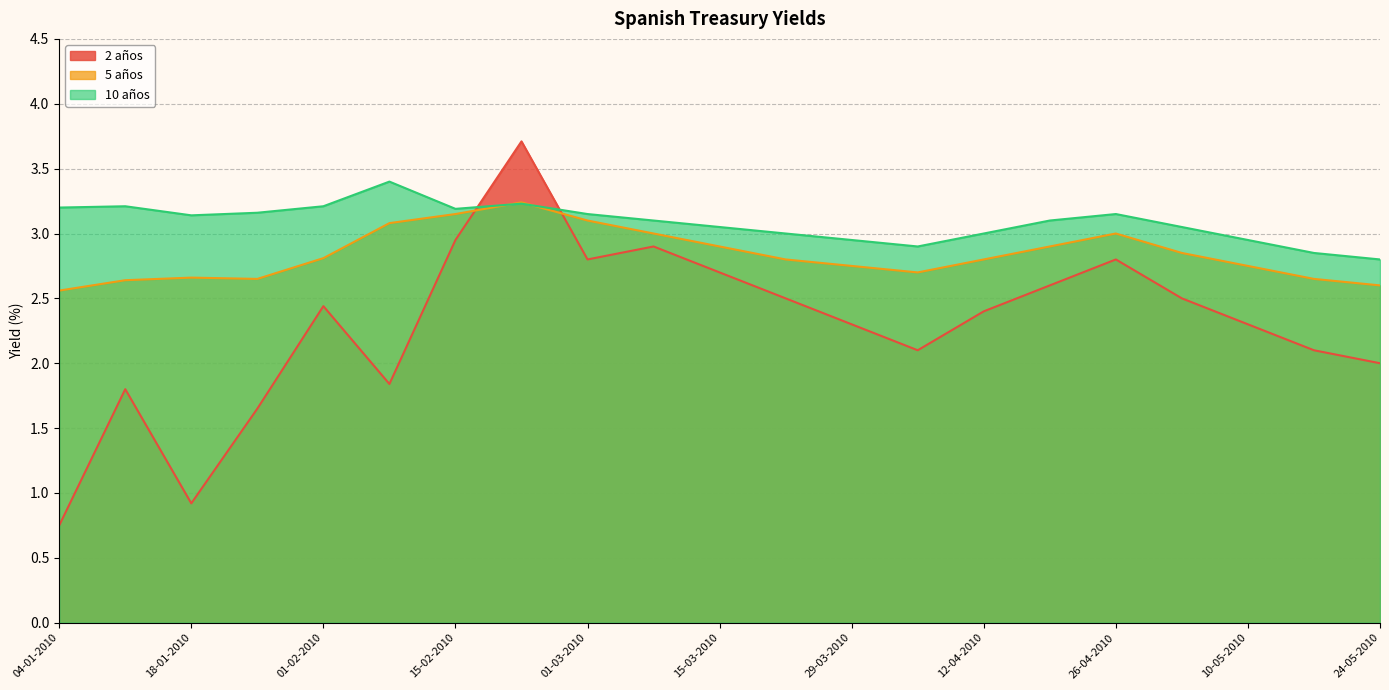

What is the label of the 10th point from the left?

08-03-2010